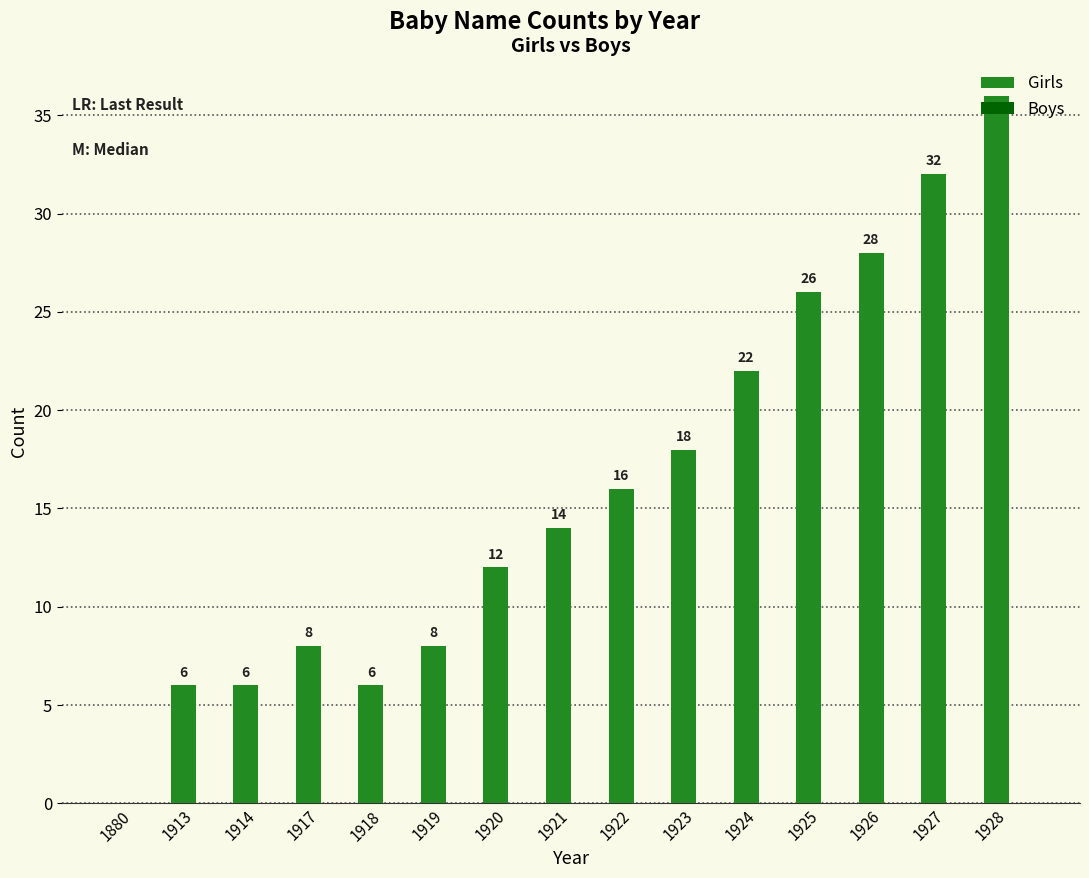

Between 1927 and 1928, which is larger?

1928